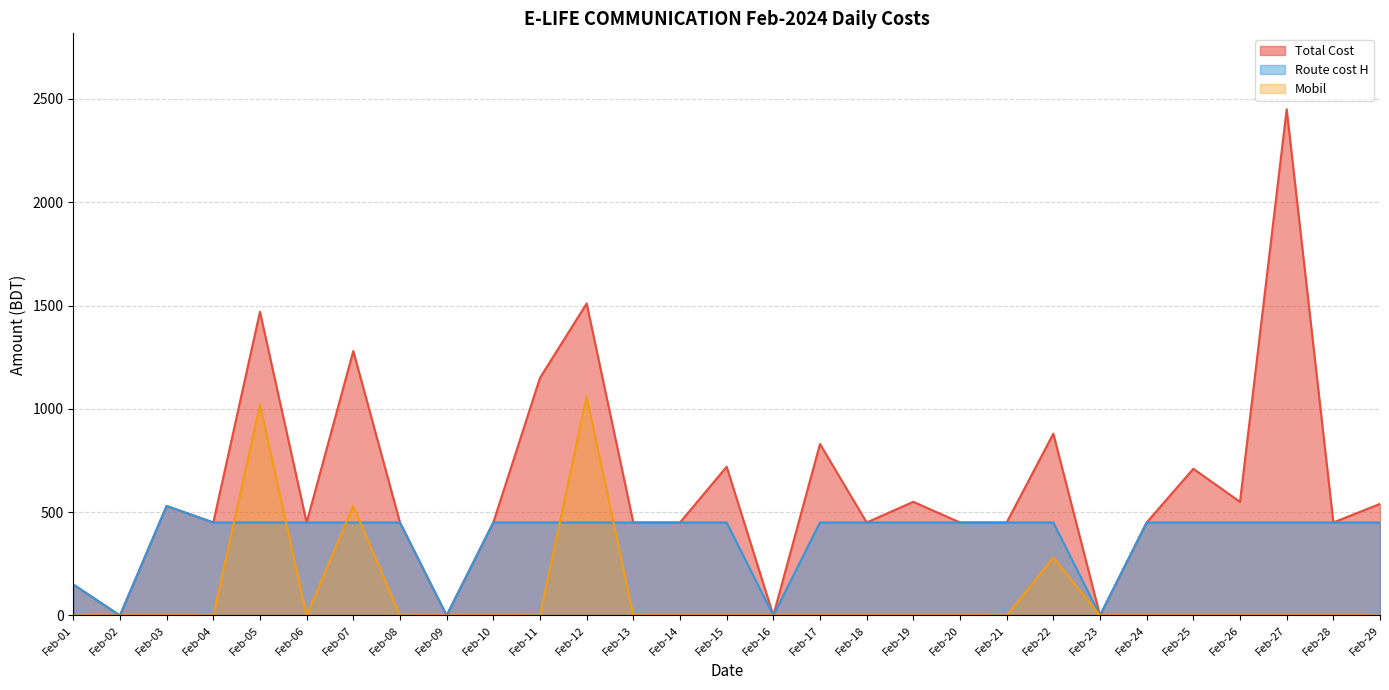

At which category does Route cost H reach its first local valley?

Feb-02